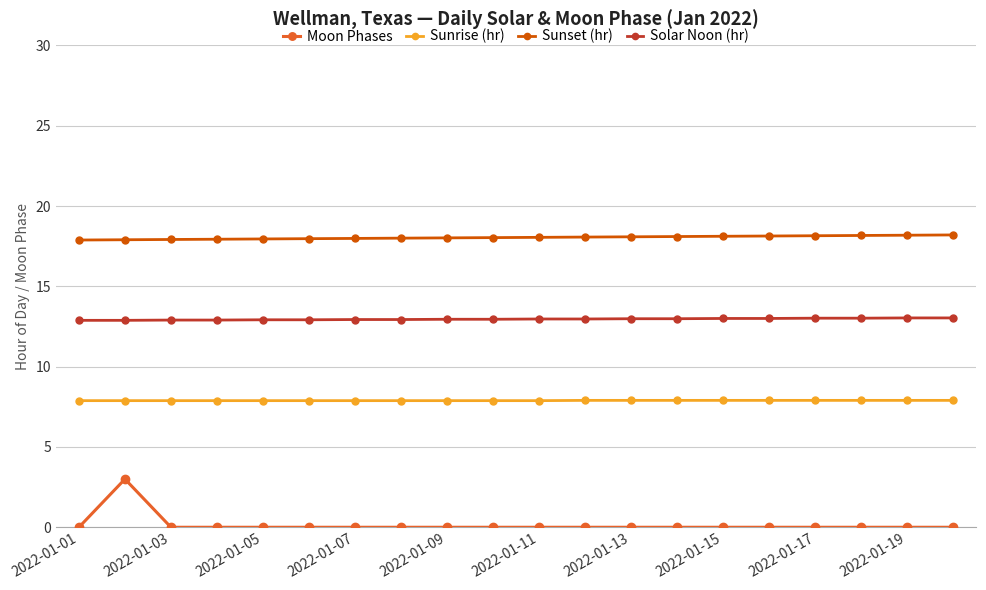

Which series has the largest total across all categories?

Sunset (hr)